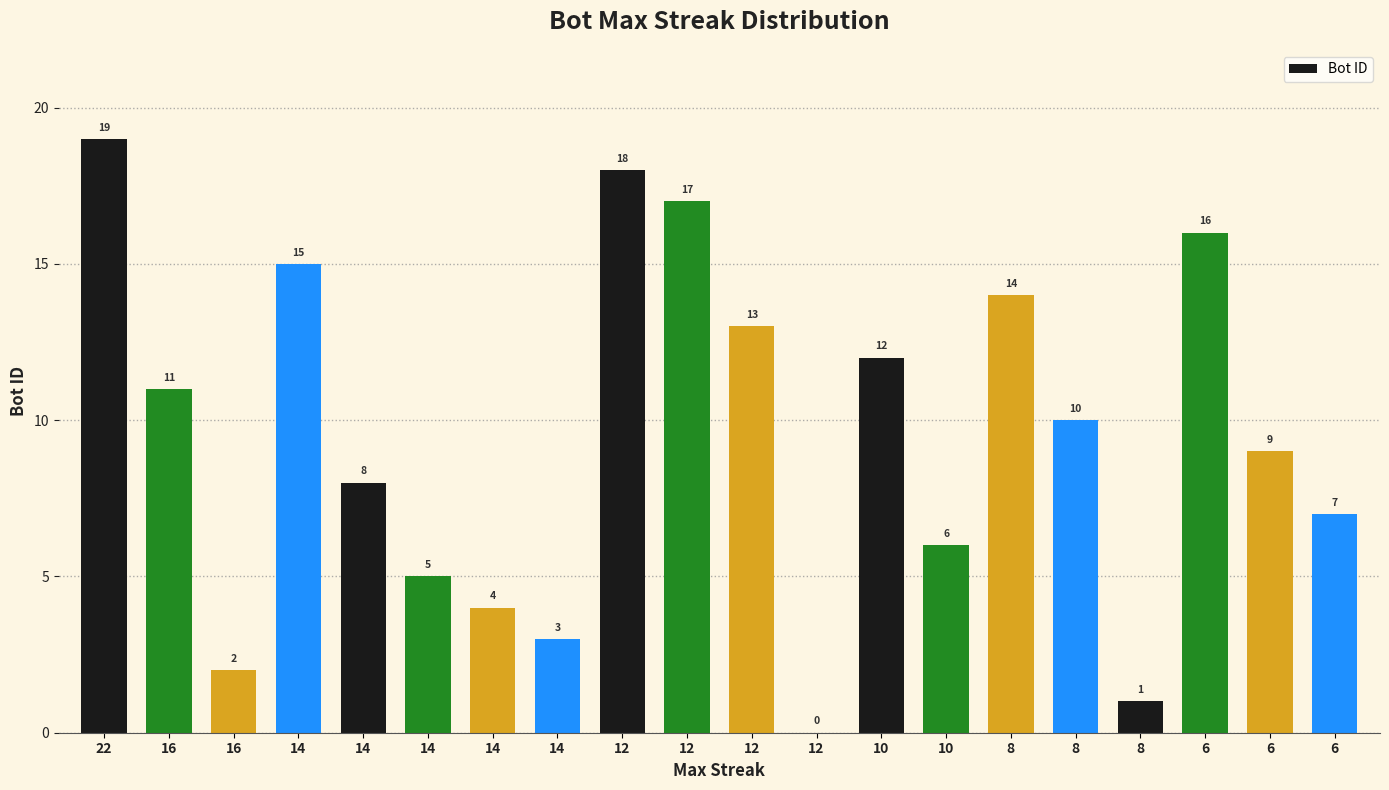

Are the bars grouped side by side (vs. stacked)?

No